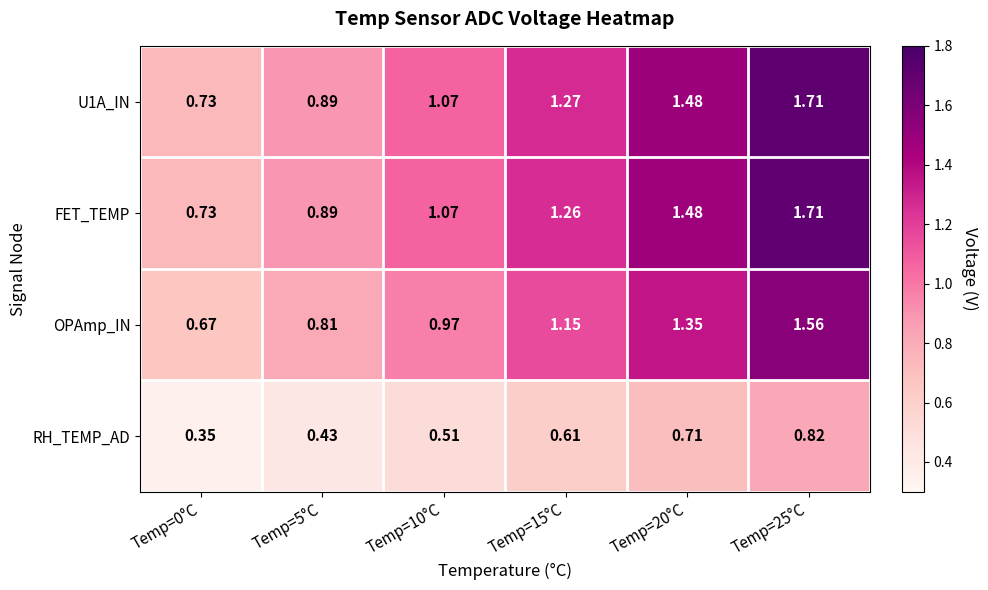

How many categories are shown in the chart?

6